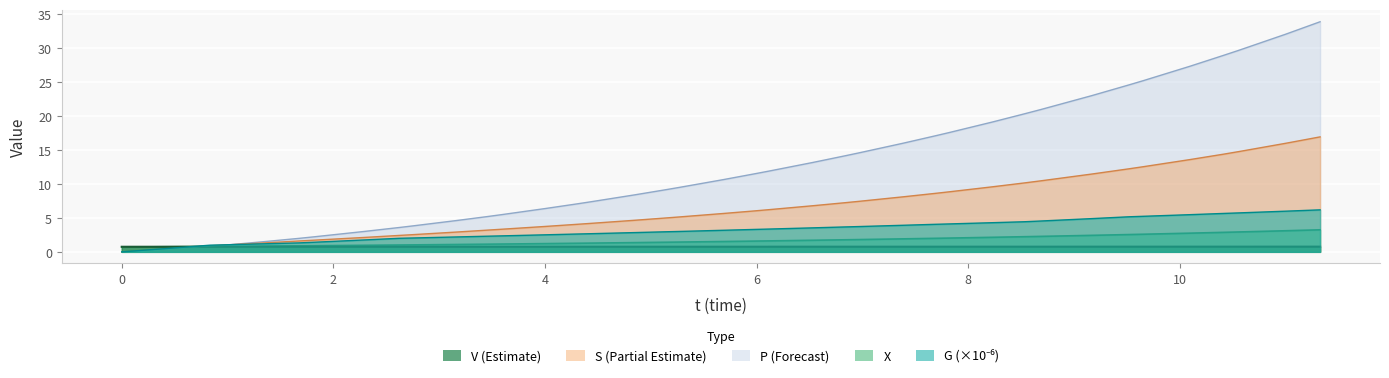

True or false: S has a value of 27.8 at 29.

False